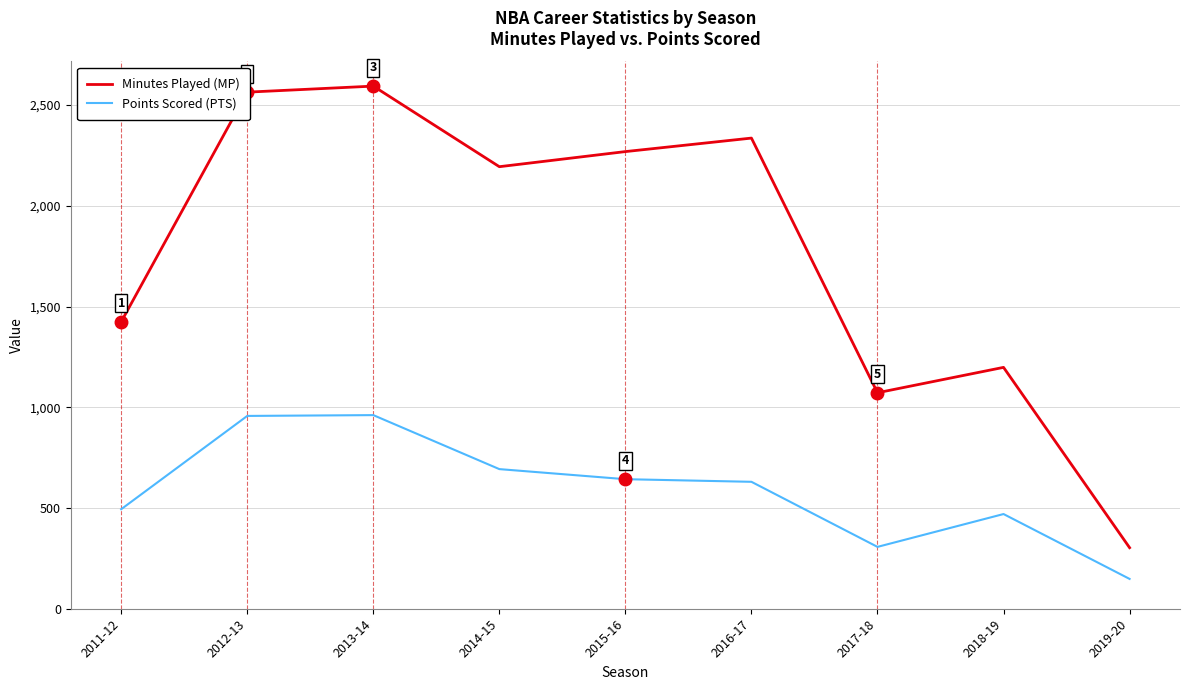

Is the value of Points Scored (PTS) at 2017-18 greater than the value of Minutes Played (MP) at 2016-17?

No